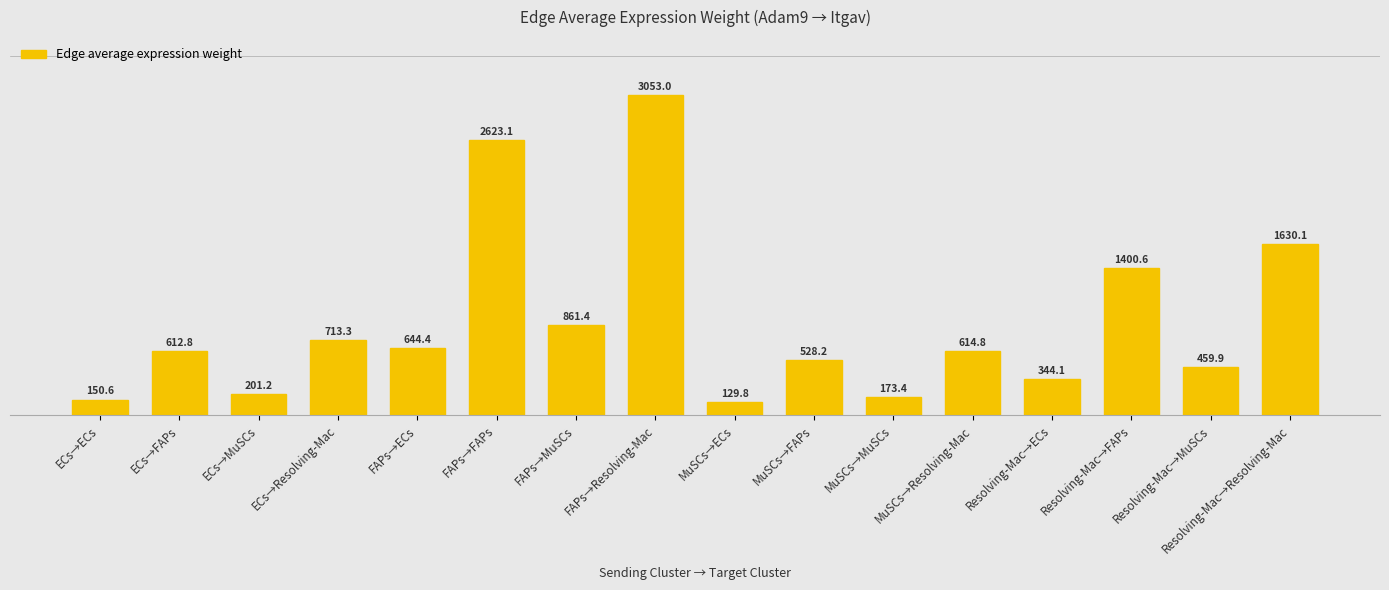

Reading right to left, list all the values displayed in this chart.

1630.1	459.9	1400.6	344.1	614.8	173.4	528.2	129.8	3053.0	861.4	2623.1	644.4	713.3	201.2	612.8	150.6